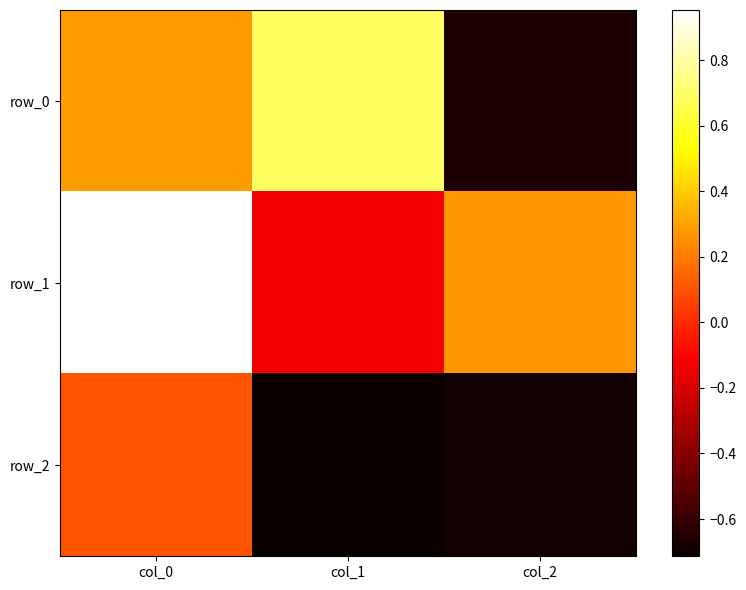

At which label does row_0 reach its minimum?

col_2